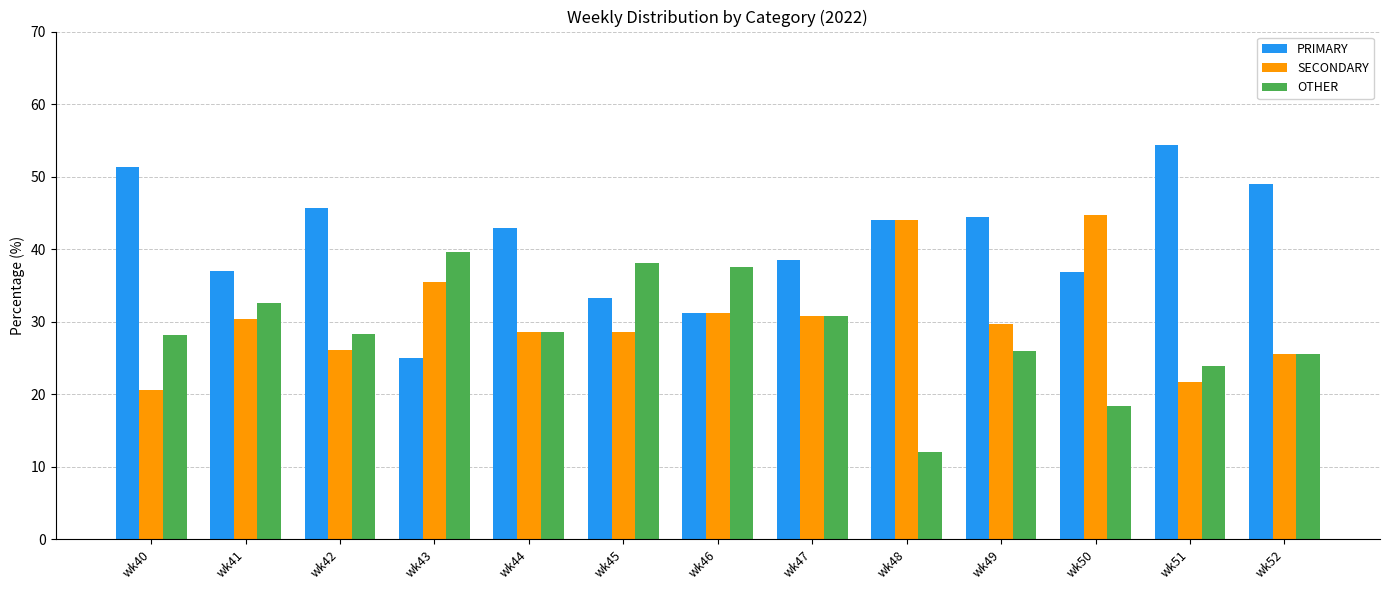

What is the sum of the OTHER values at wk52 and wk50?

44.0